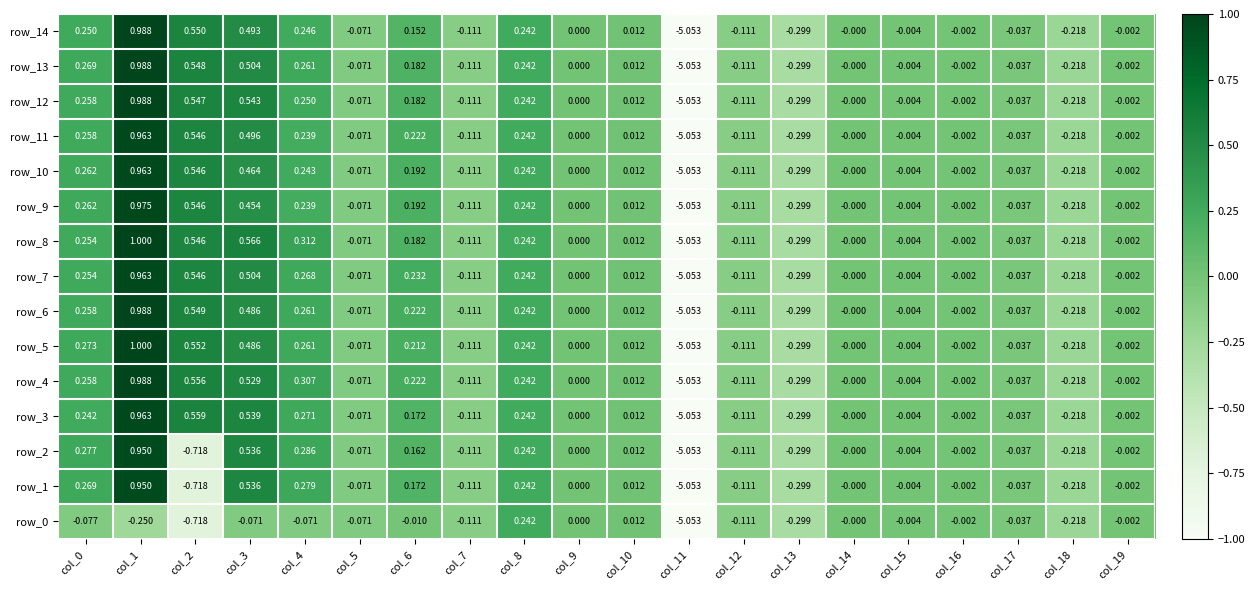

At which category is the sum across all series the highest?

col_1